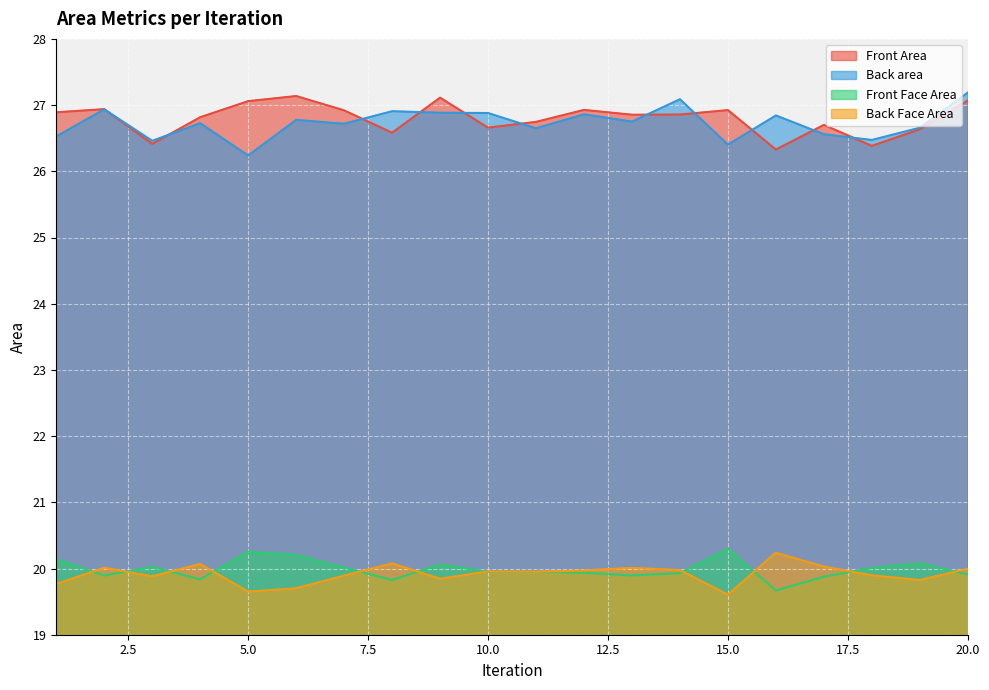

What is the value of the Front Area point at the 5th from the left?

27.1